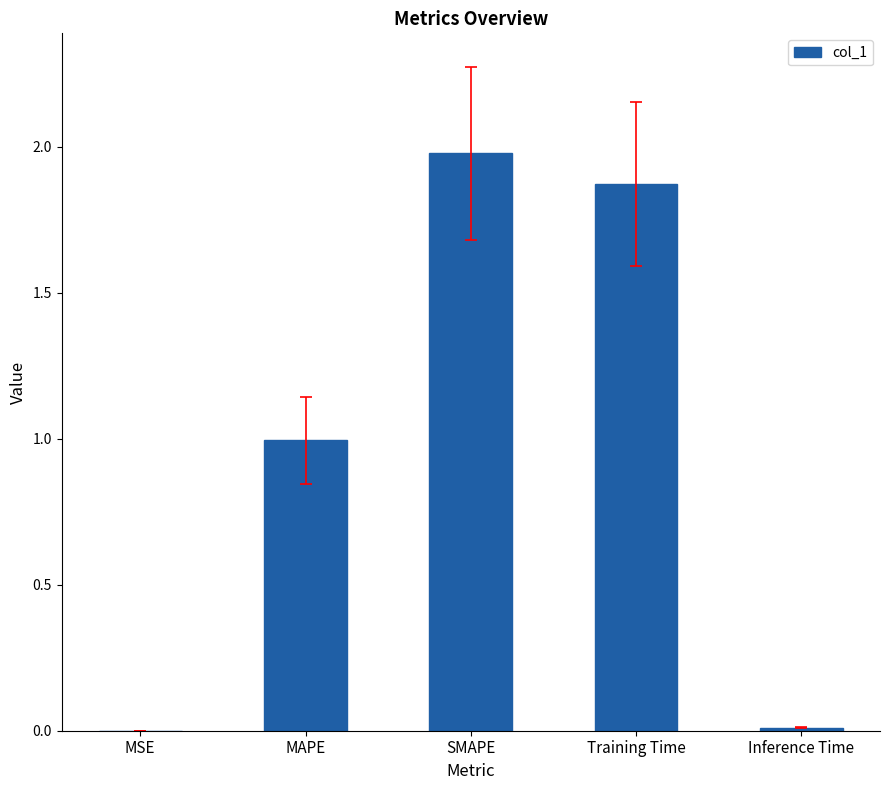

What is the maximum value shown in the chart?

2.0